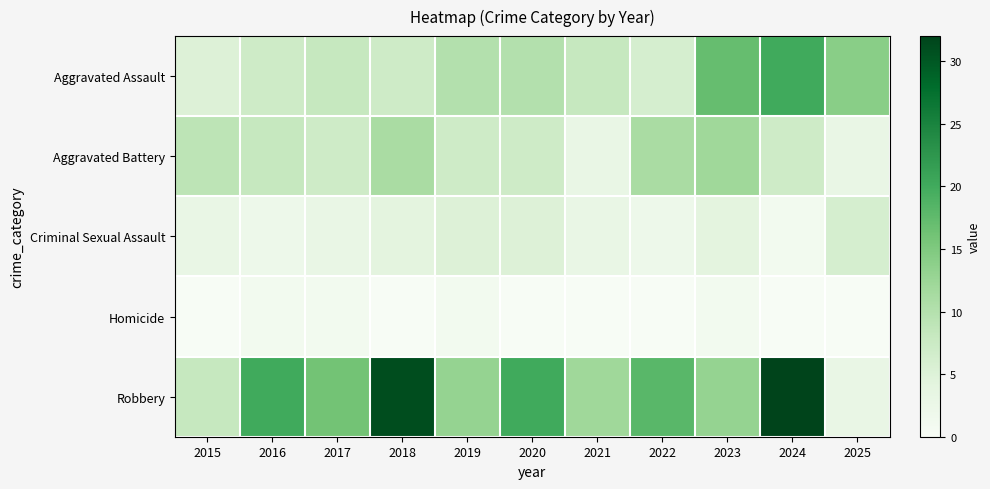

What is the total value across all series at 2017?

35